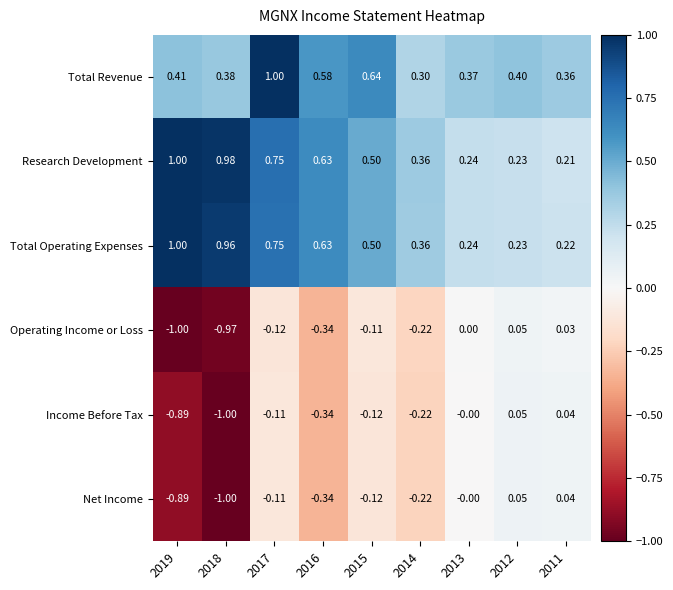

Which series has the largest total across all categories?

Research Development